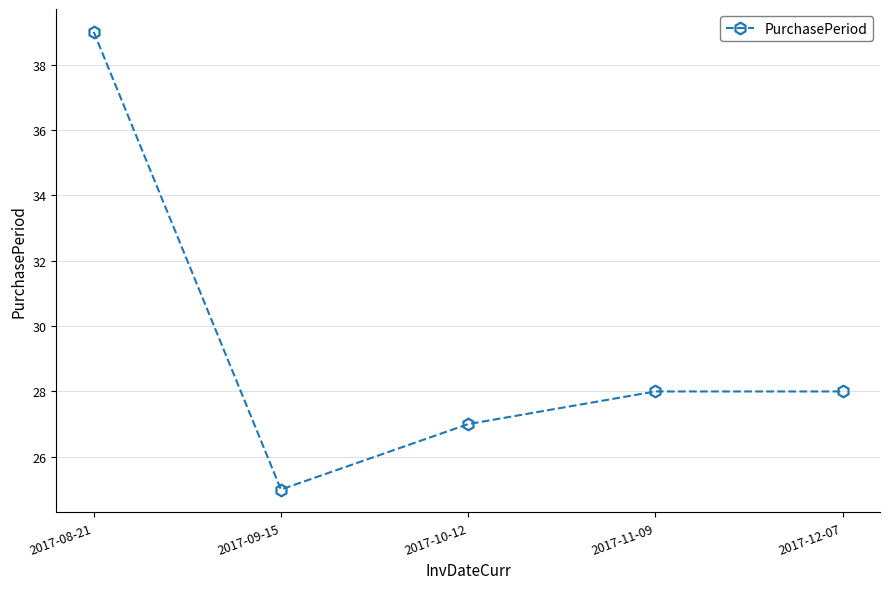

Does the chart have visible grid lines?

Yes